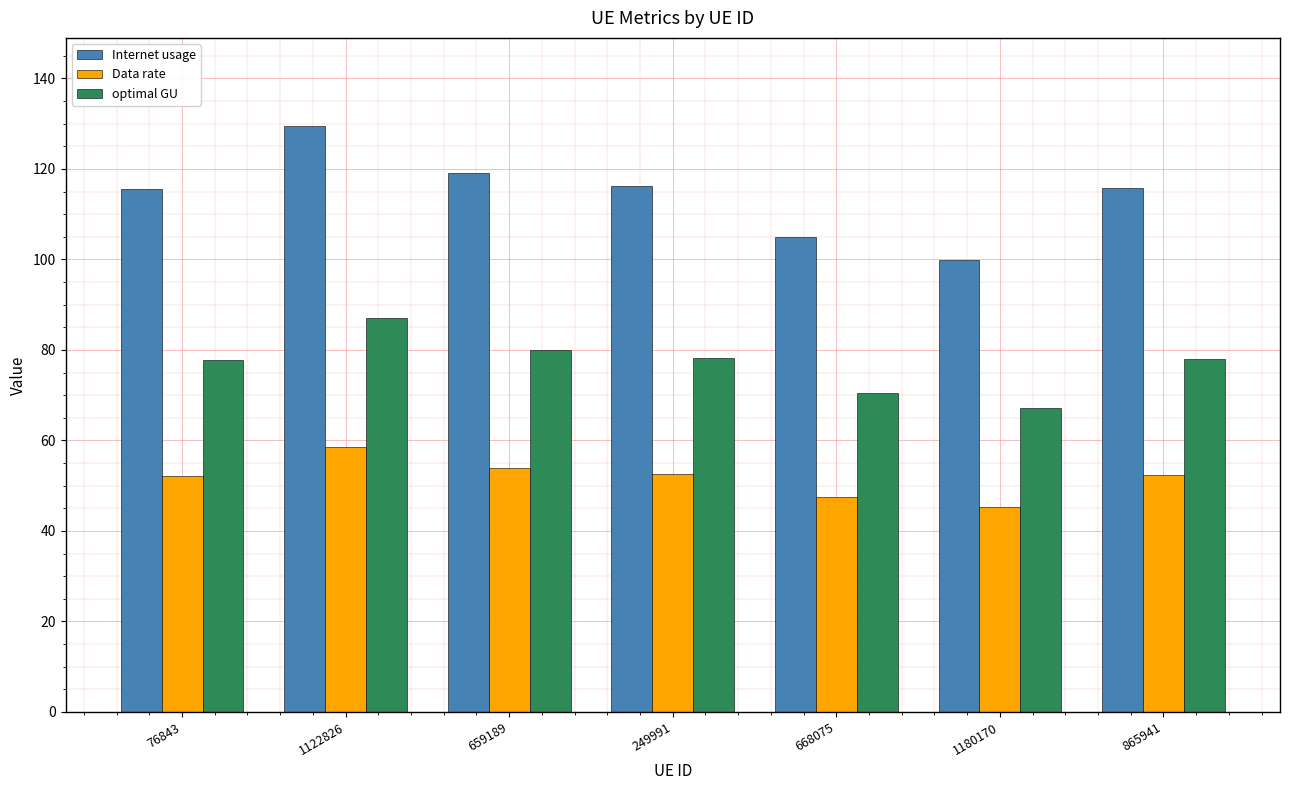

What position from the left is 1122826?

2